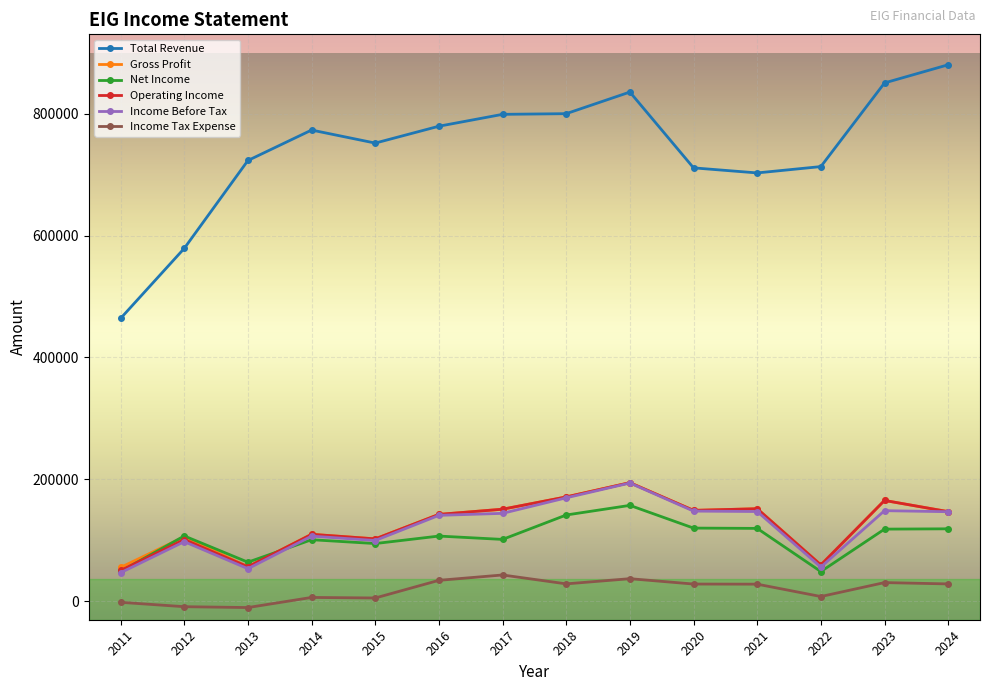

True or false: Income Tax Expense and Income Before Tax cross at least once.

False